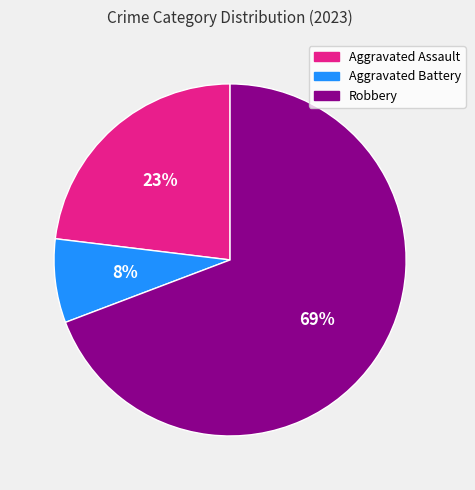

How many slices are in this pie chart?

3